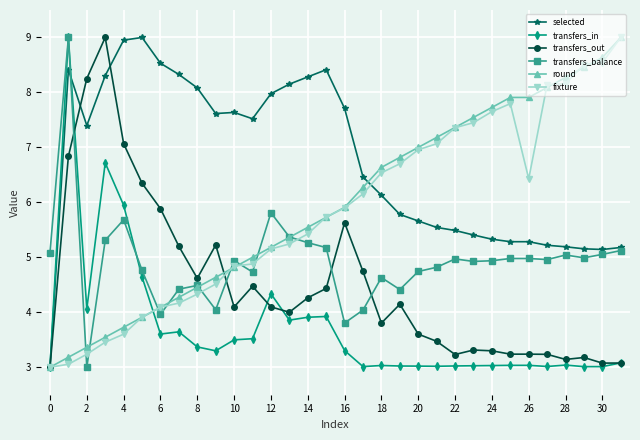

What is the value of the transfers_balance point at the 30th from the left?

5.0